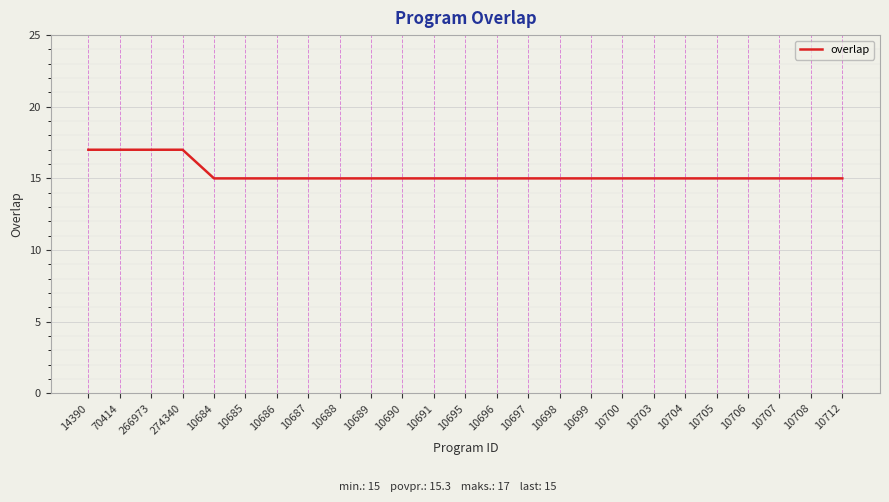

Reading left to right, what are all the values shown in this chart?

14390=17	70414=17	266973=17	274340=17	10684=15	10685=15	10686=15	10687=15	10688=15	10689=15	10690=15	10691=15	10695=15	10696=15	10697=15	10698=15	10699=15	10700=15	10703=15	10704=15	10705=15	10706=15	10707=15	10708=15	10712=15